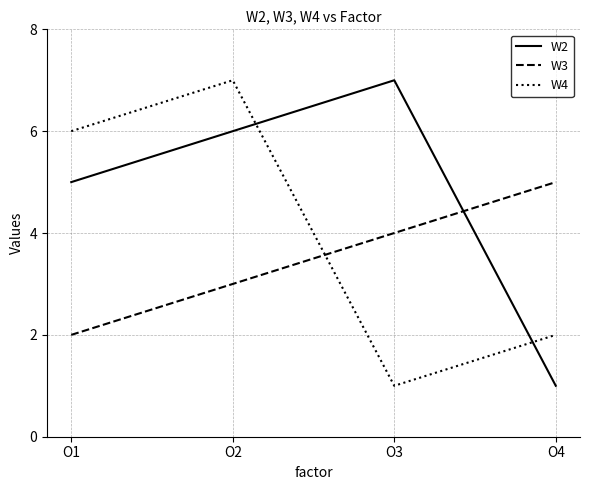

True or false: W2 has a value of 7 at O3.

True